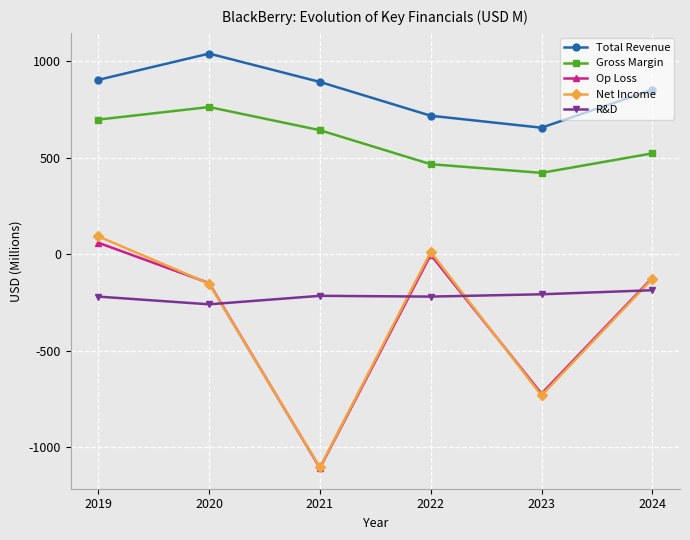

The value of Op Loss at 2021 is -1107. True or false?

True